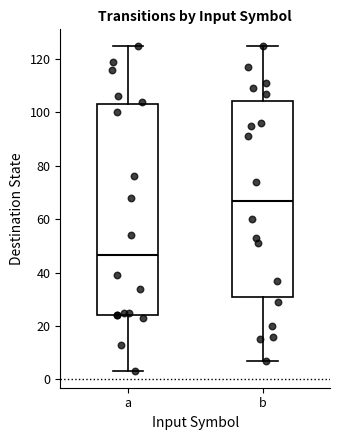

Reading left to right, transcribe this box plot: for each box, give where its median line is, the range the box spans, and where its two whiskers end, as read against the y-axis. The values are not printed on the chart, so give them approximately, as read against the axis.

a: median 46, box 24 to 104, whiskers 4 to 126
b: median 68, box 32 to 104, whiskers 8 to 126